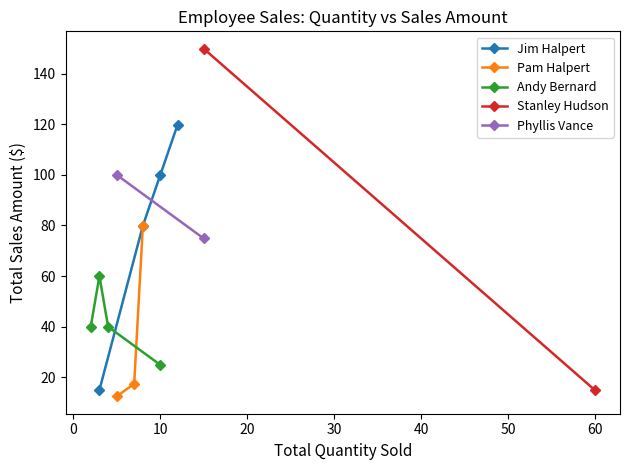

What is the lowest value of the Jim Halpert series?

15.0